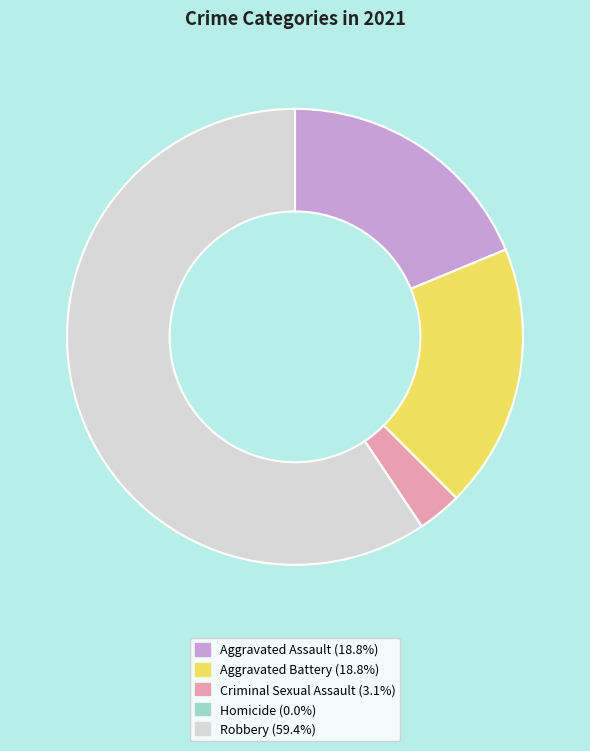

Is there any slice that represents more than half of the pie?

Yes